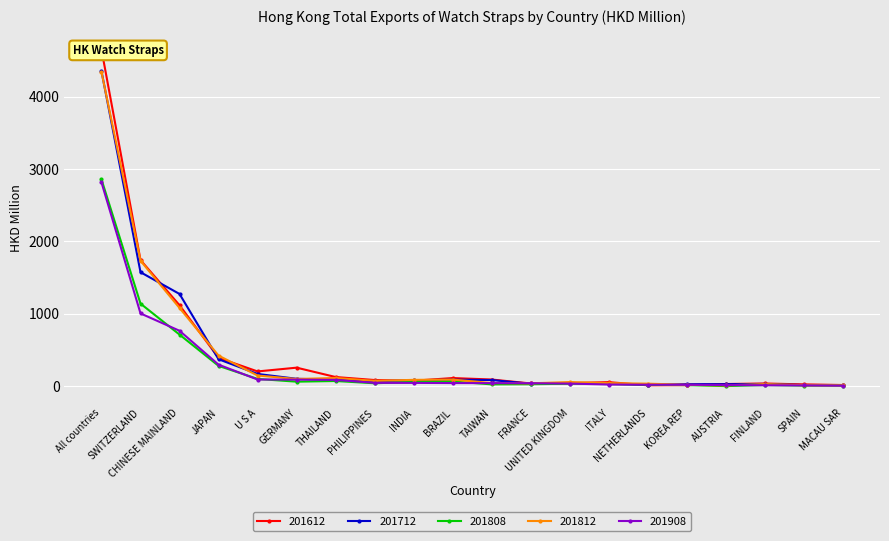

True or false: 201812 and 201808 intersect in this chart.

False